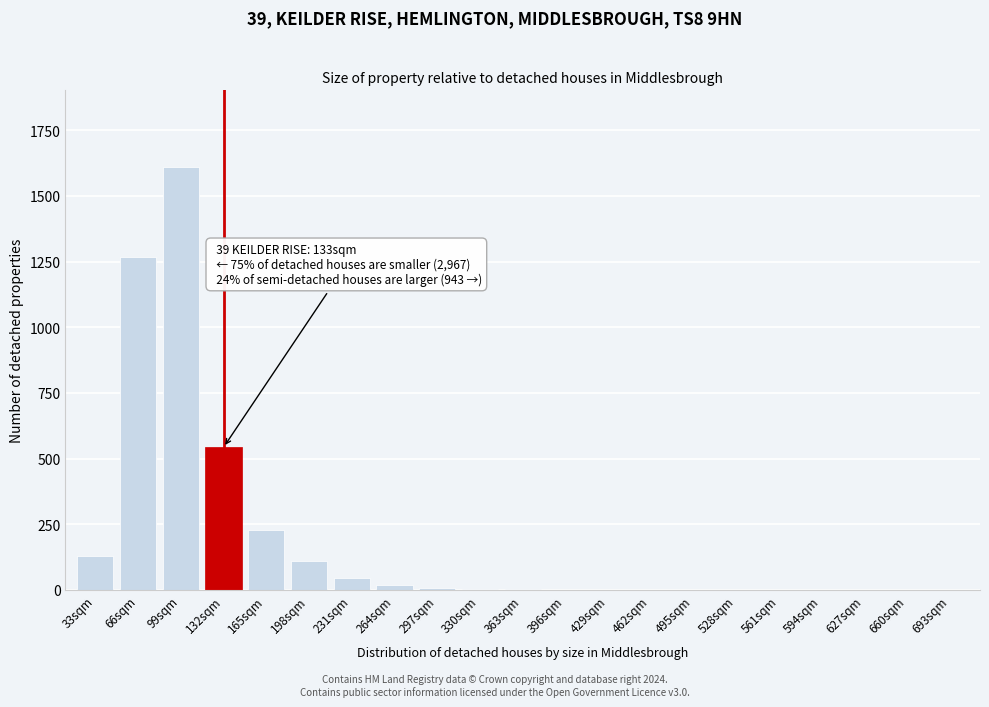

What is the sum of all values?

3965